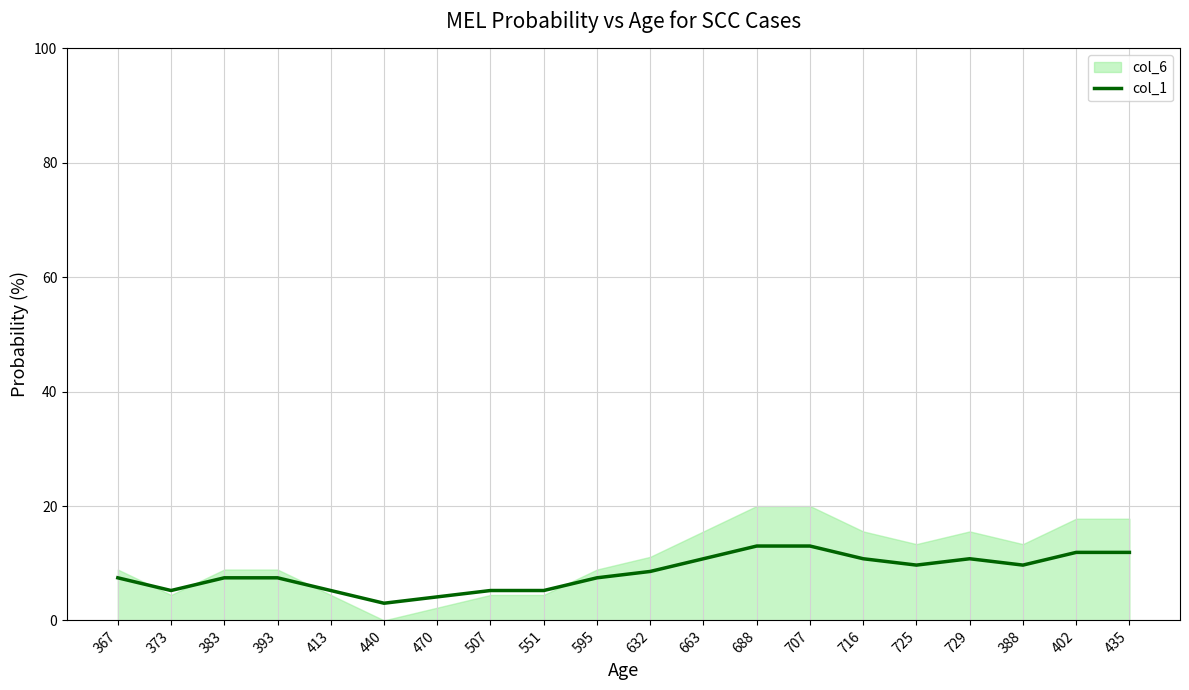

How many lines are shown in the chart?

1